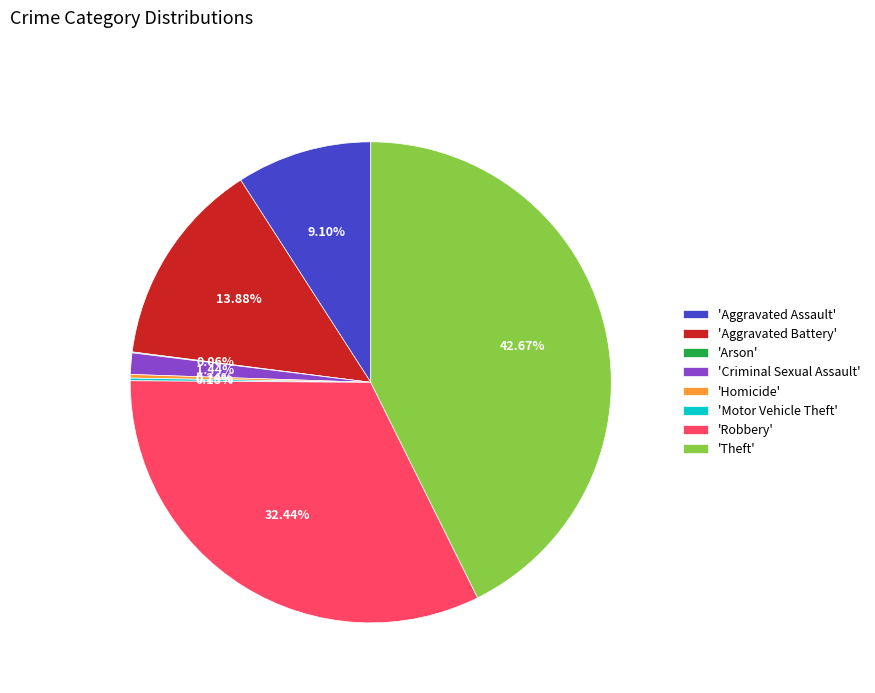

Which category has the biggest portion of the pie?

'Theft'